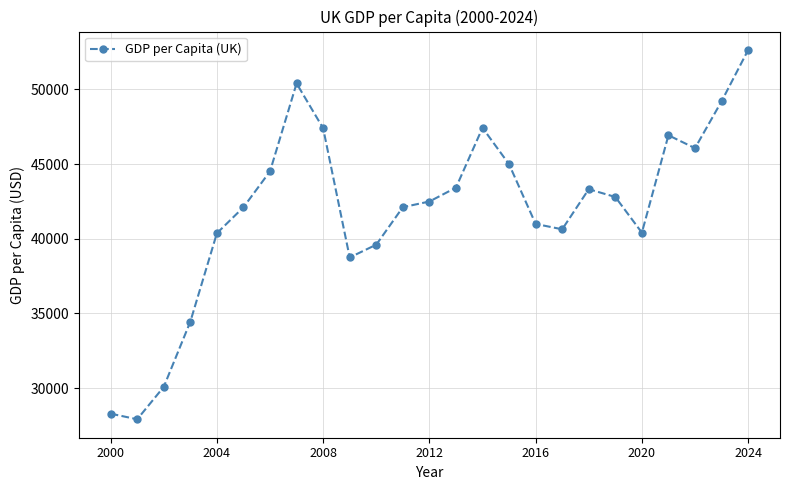

What is the sum of all values?

1047217.0